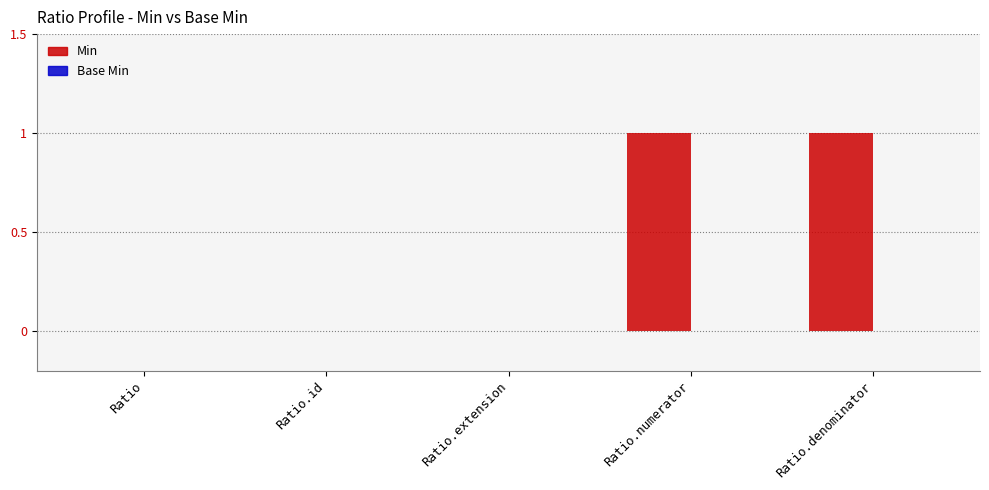

What is the change in value from Ratio.id to Ratio.denominator?

+1